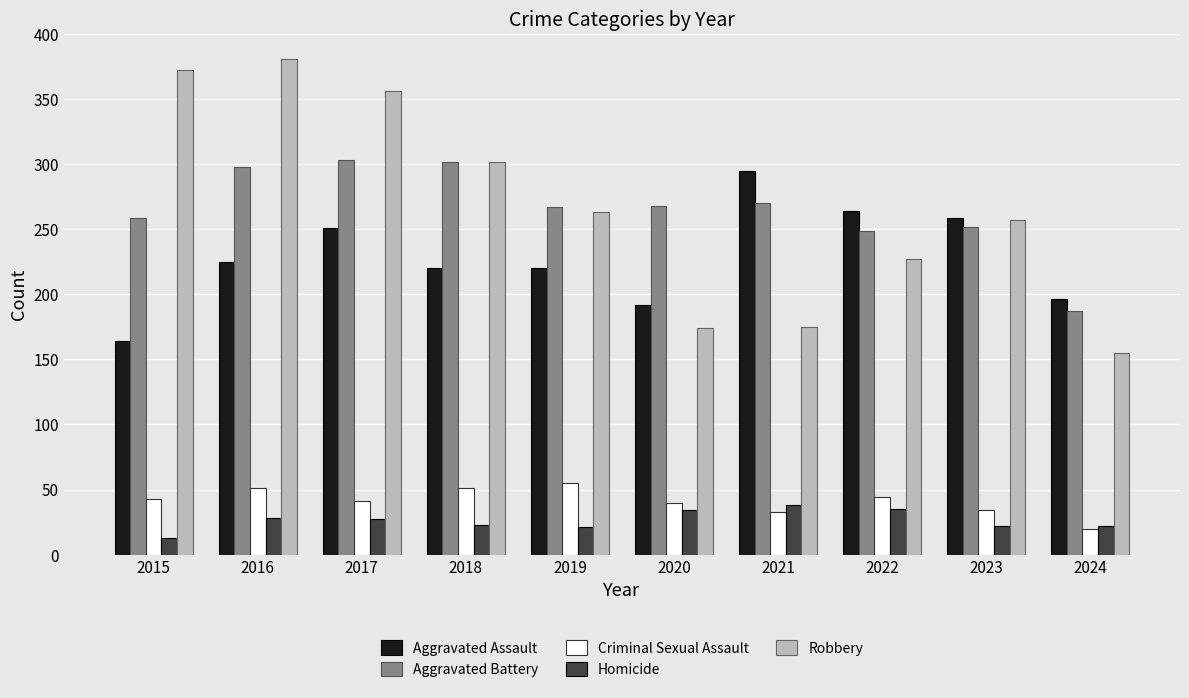

What is the sum of all Robbery values?

2662